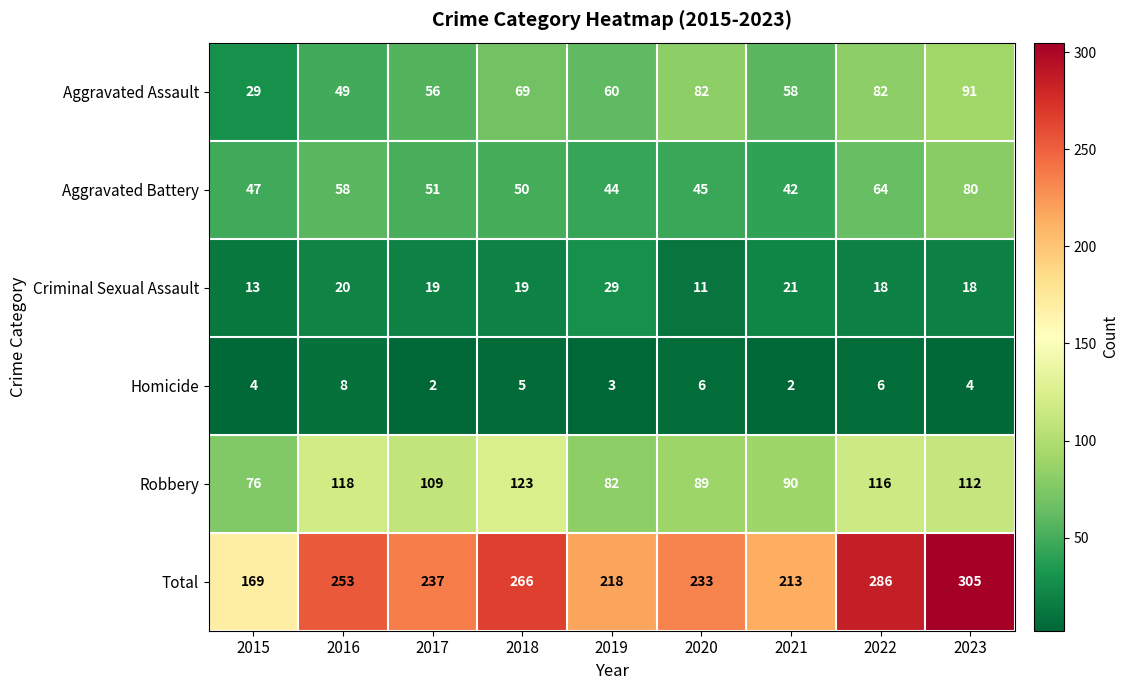

At which label does Total first exceed 237?

2016